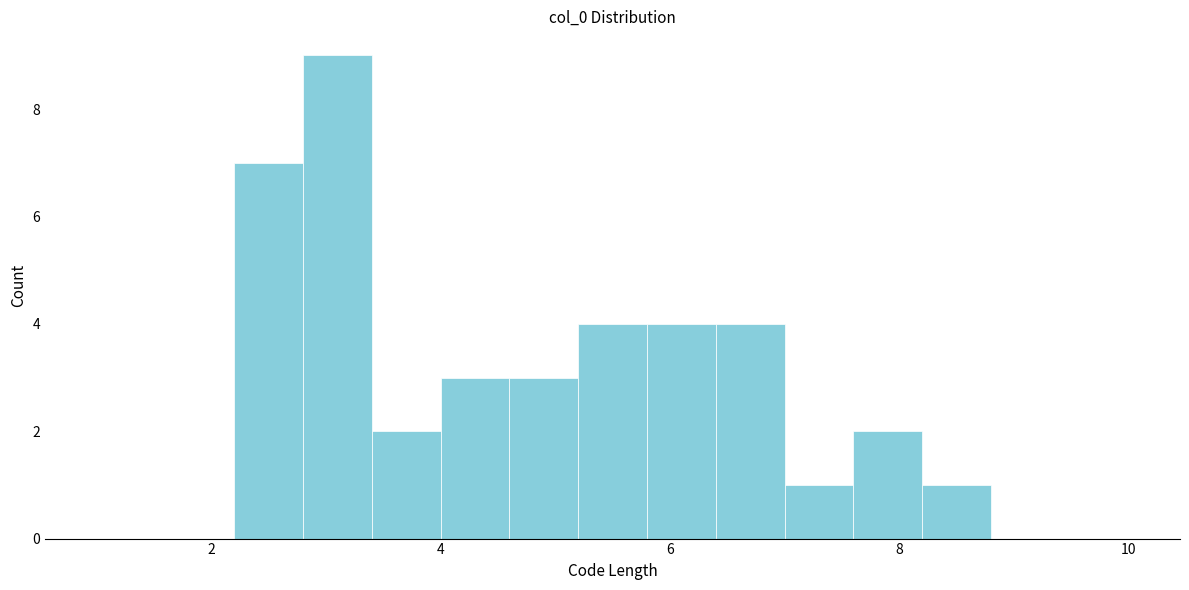

Read against the x-axis, roughly where is the centre of the tallest bar?

3.2